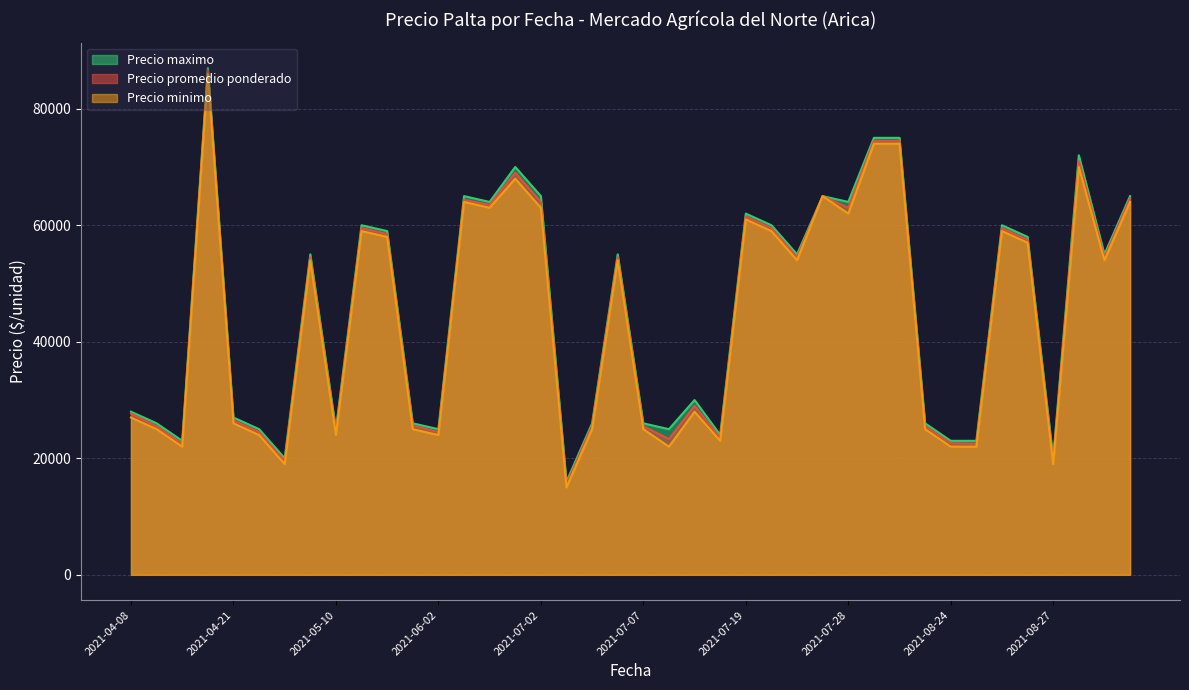

The value of Precio minimo at 2021-06-02 is 8390. True or false?

False